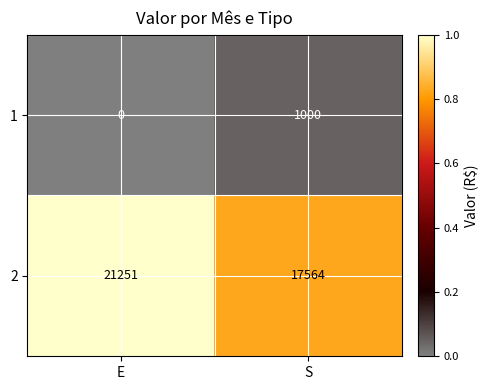

Is the value of 2 at E greater than the value of 1 at E?

Yes